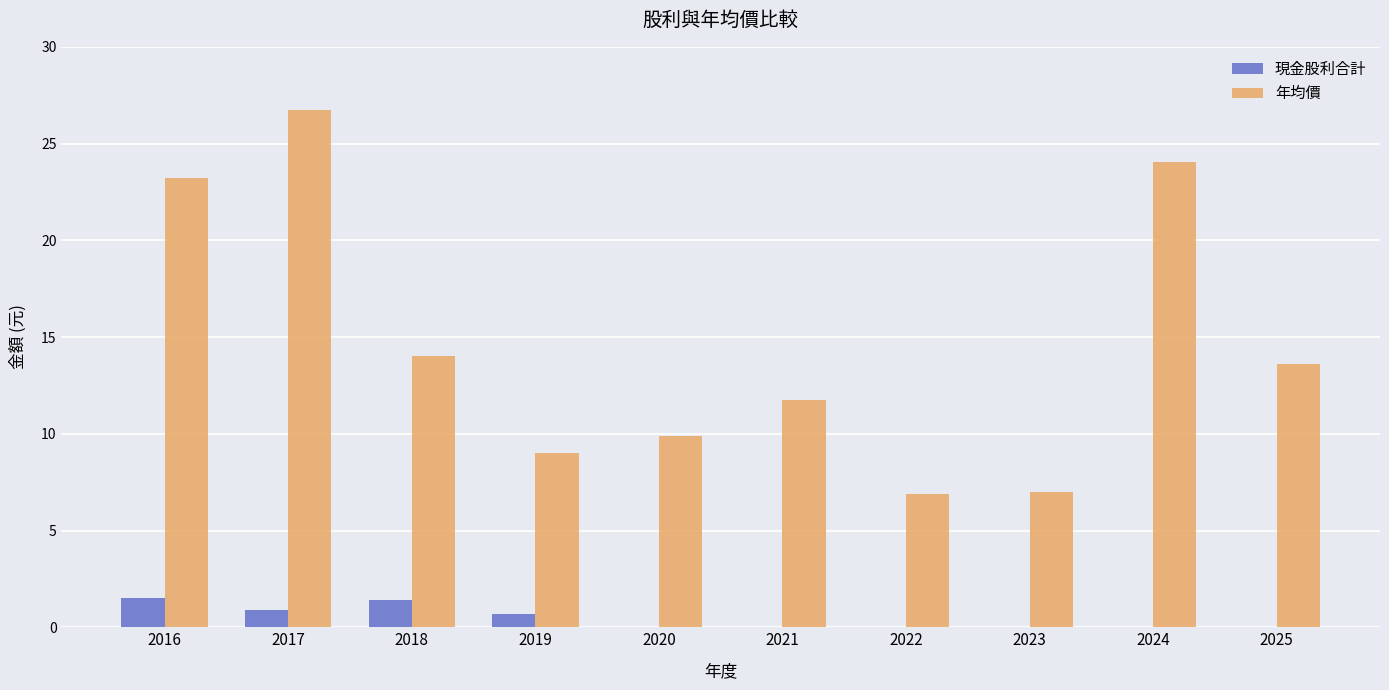

Is the value of 年均價 at 2022 greater than the value of 現金股利合計 at 2022?

Yes